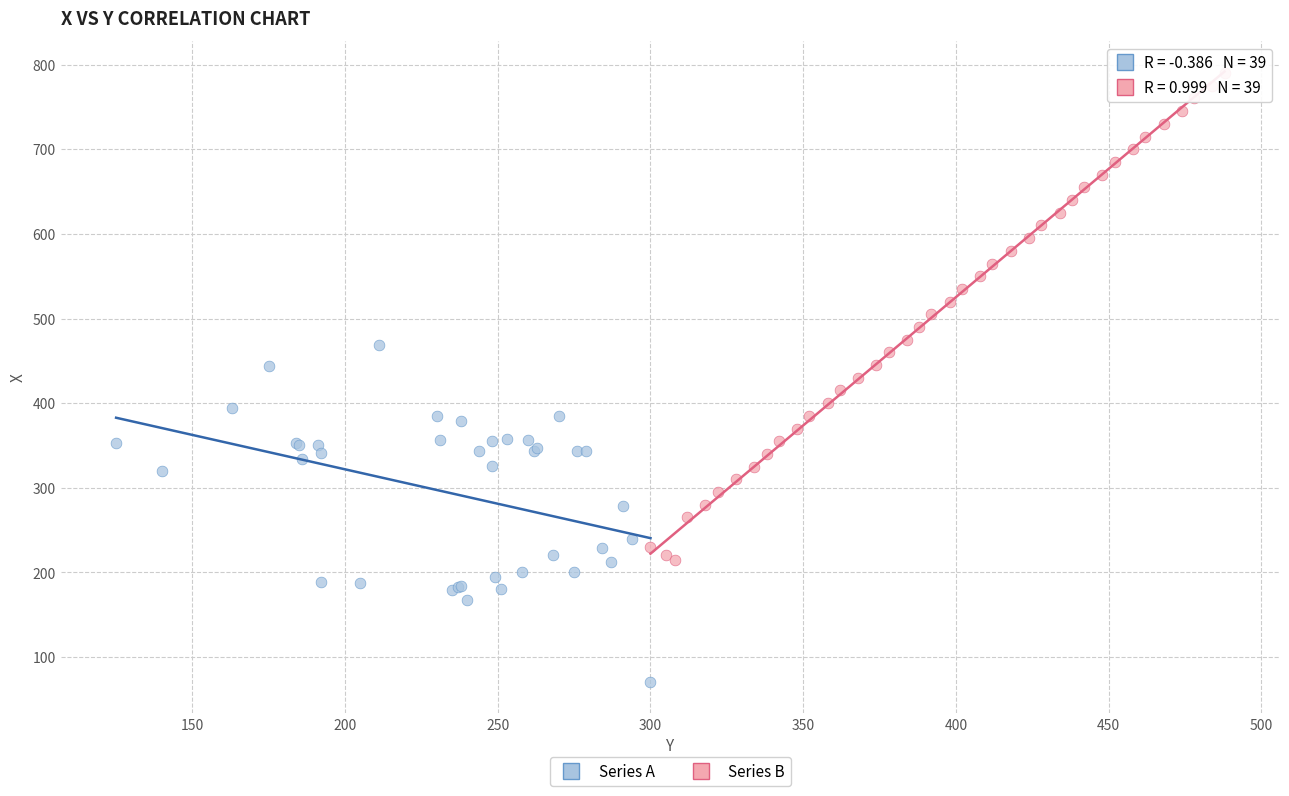

Which series contains the highest Y value?

Series B